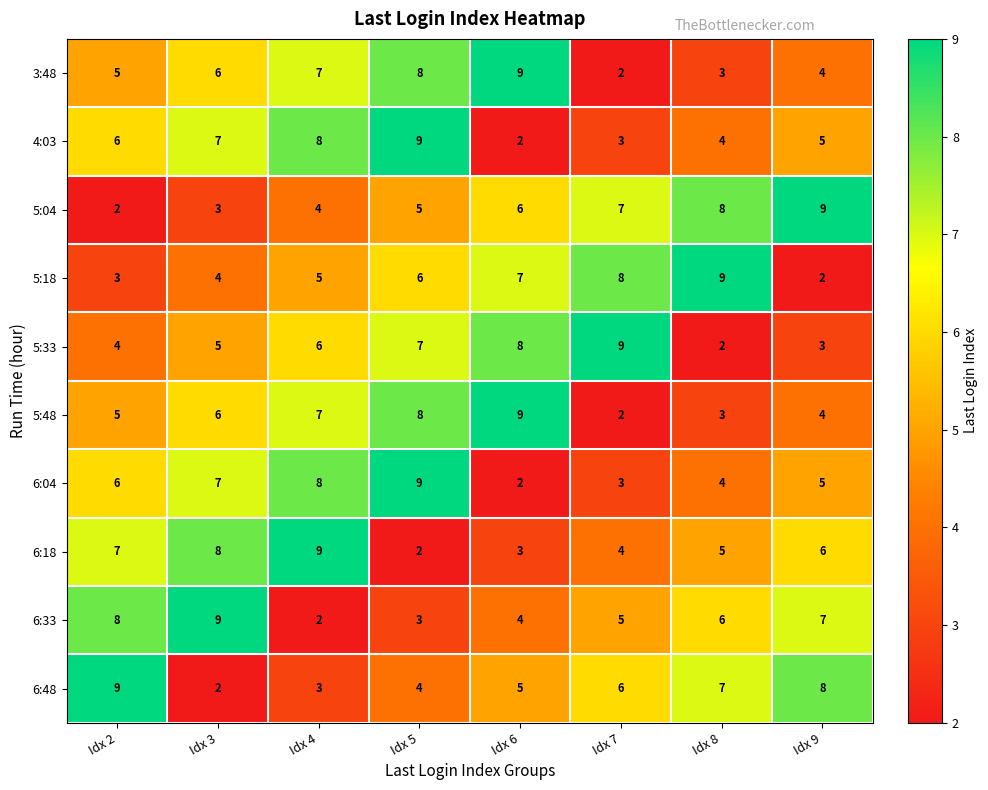

What is the approximate value of 4:03 at Idx 3?

7